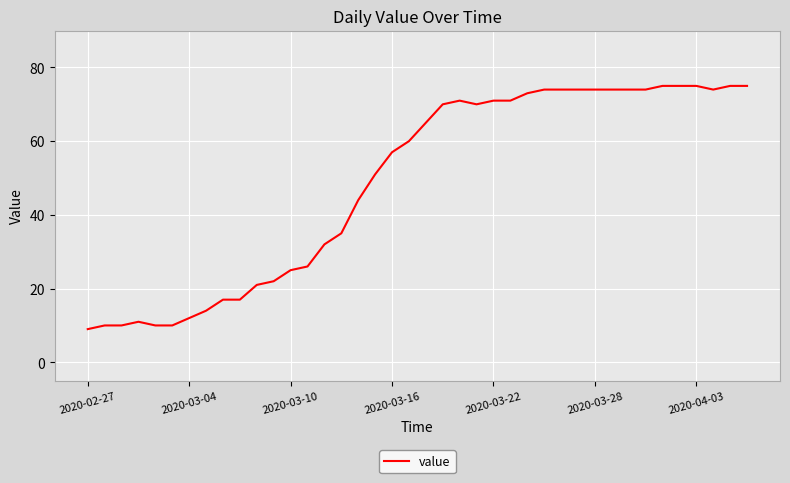

What is the greatest value displayed?

75